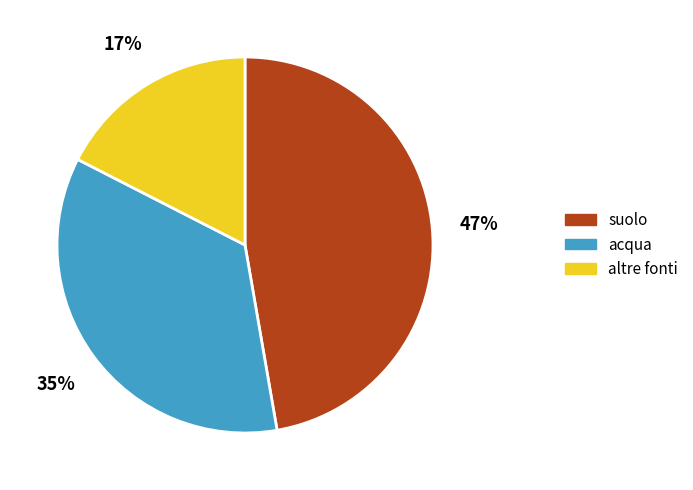

Do altre fonti and acqua together represent more than half of the pie?

Yes